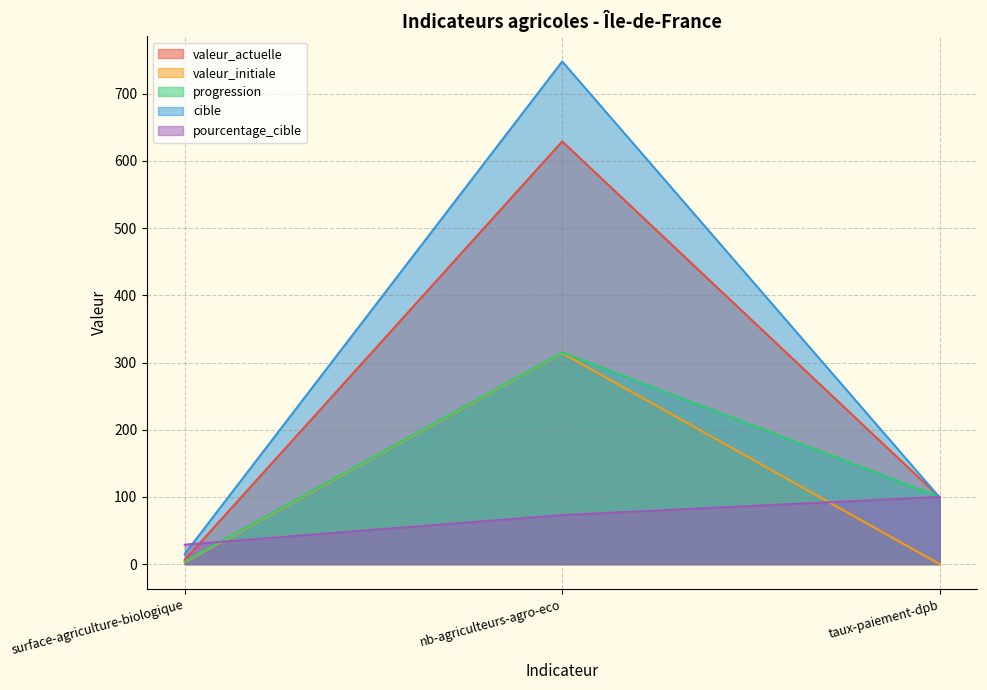

Which label corresponds to the largest value in the chart?

nb-agriculteurs-agro-eco